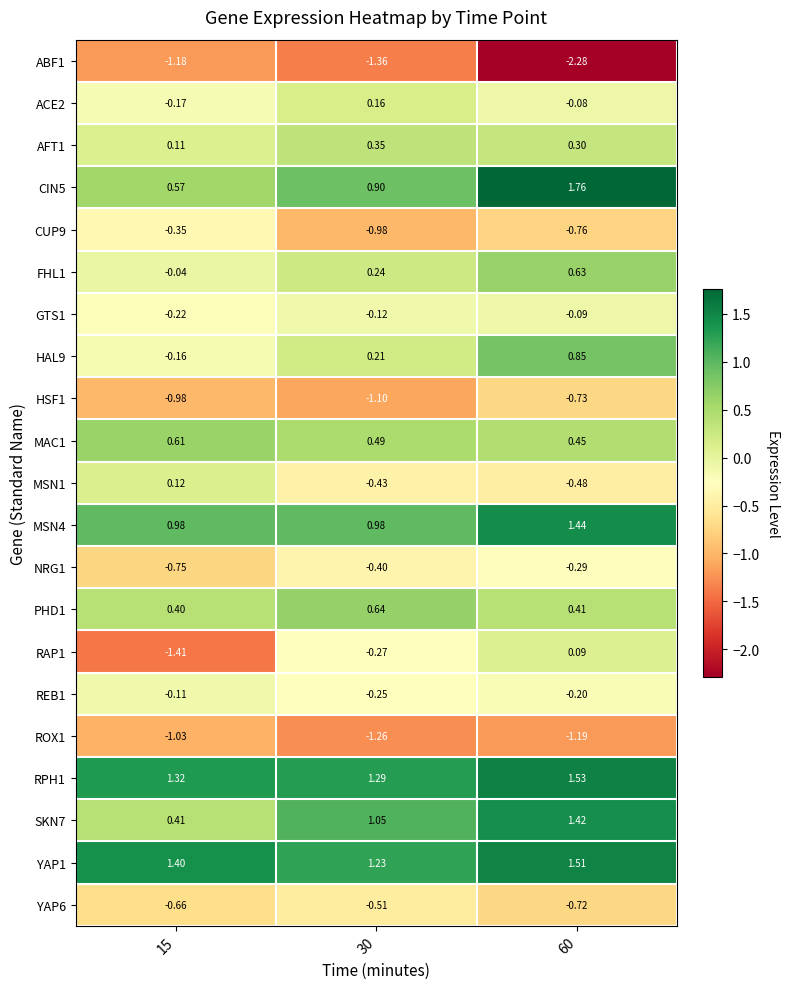

Which category has the lowest value across all series?

60